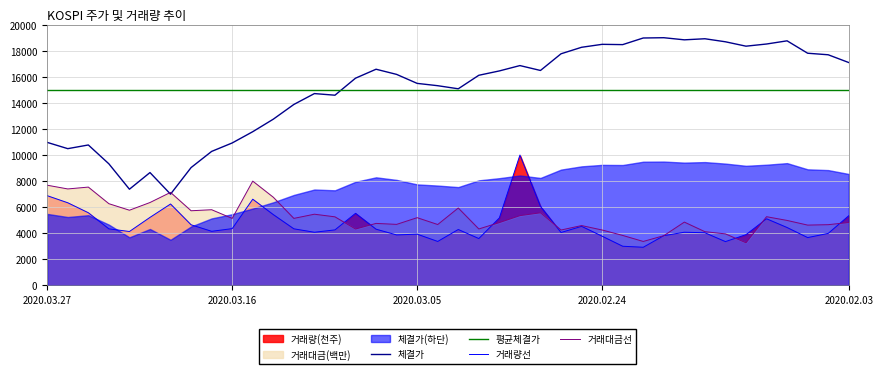

The value of 평균체결가 at 2020.03.27 is 22186.3. True or false?

False